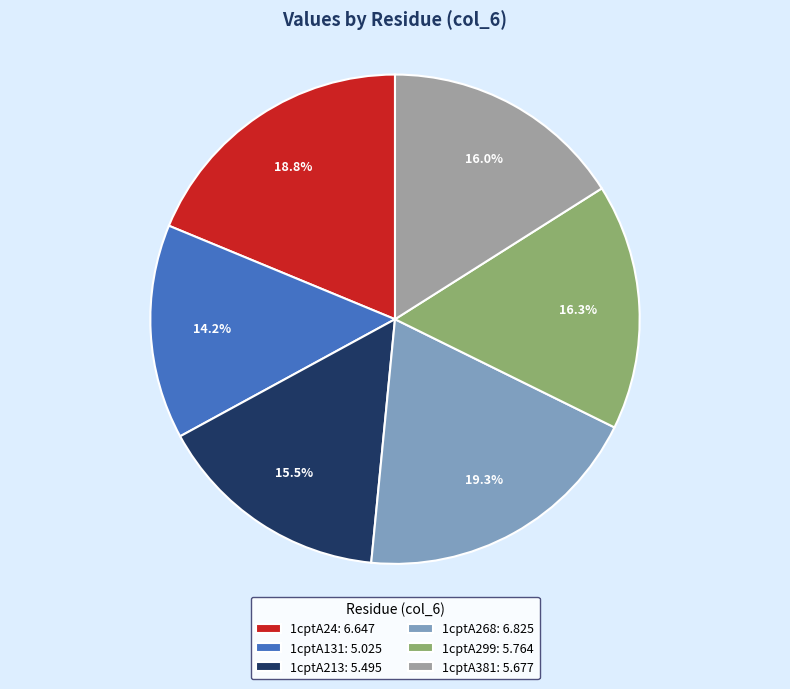

What percentage is the 1cptA131 slice, to the nearest percent?

14%